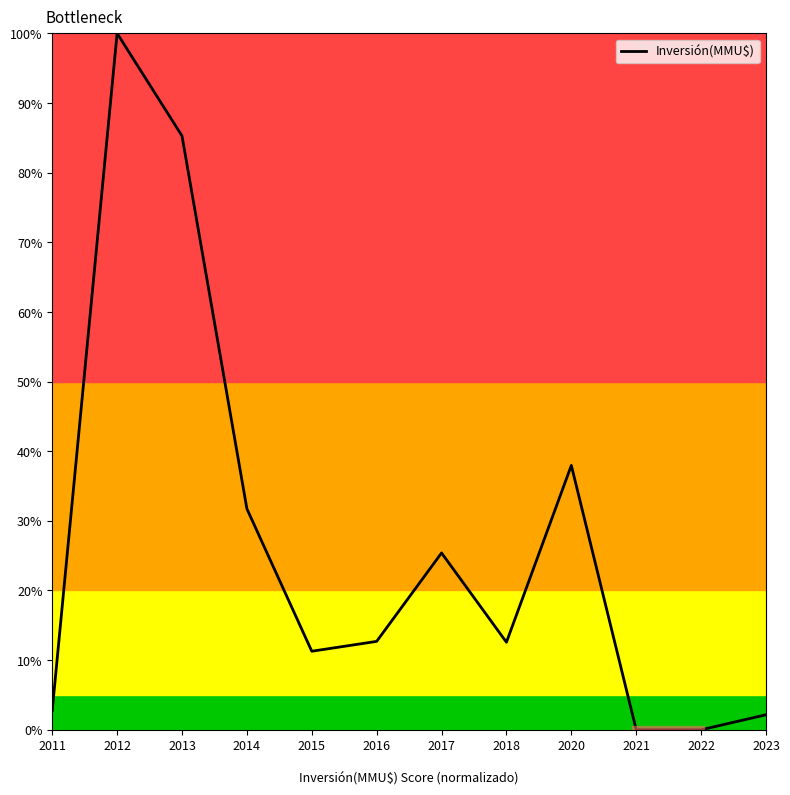

True or false: the data has more than 2 interior local peaks.

True